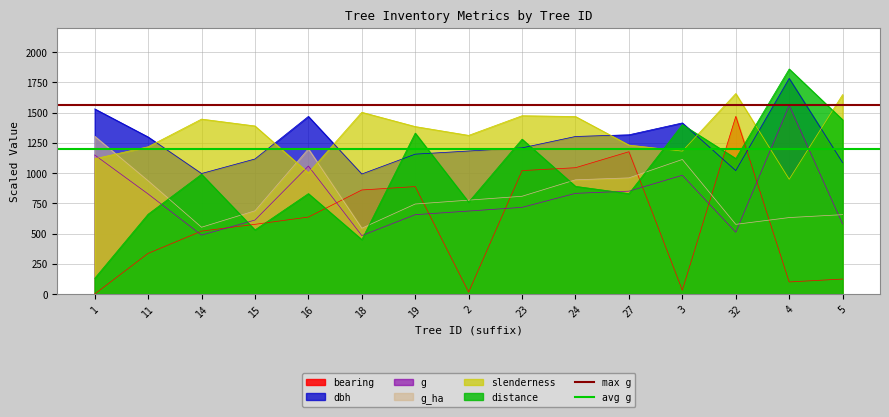

At which label is avg g closest to 1200?

1